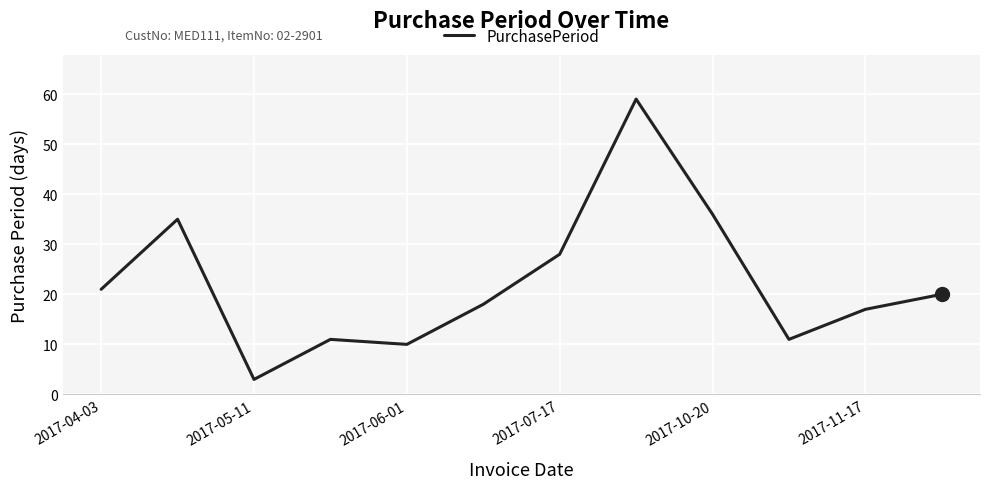

What is the greatest value displayed?

59